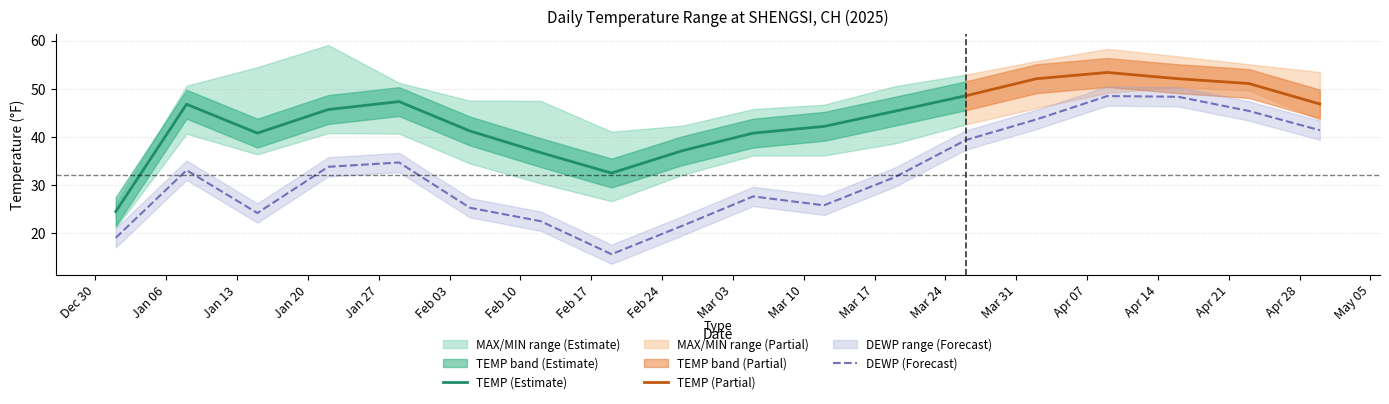

What value does the TEMP series have at 2025-03-05?

41.0